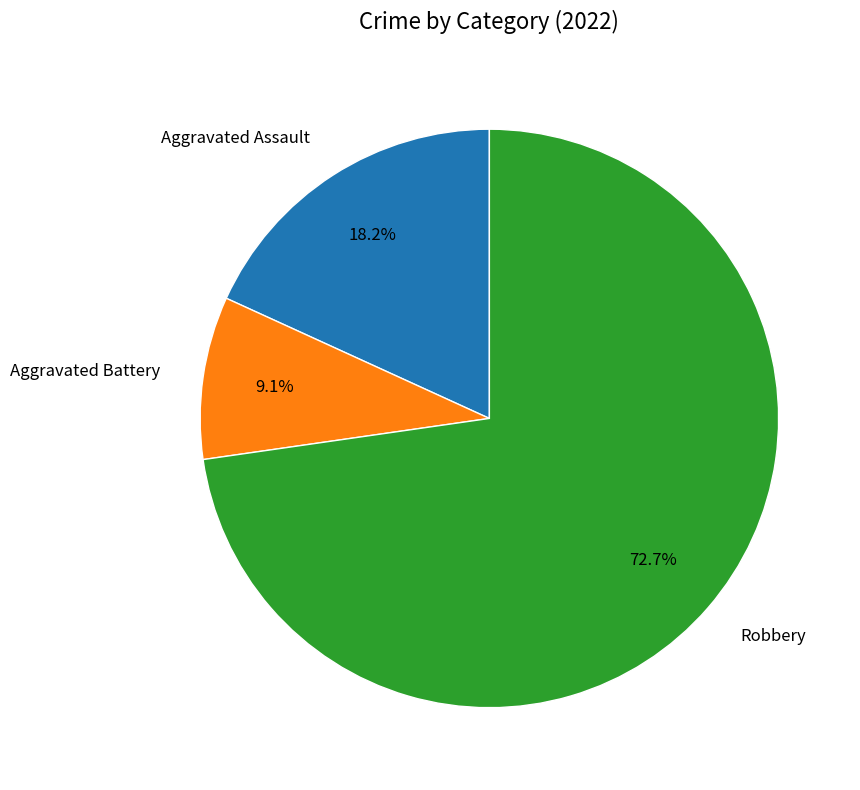

True or false: Aggravated Battery accounts for 20% of the total.

False